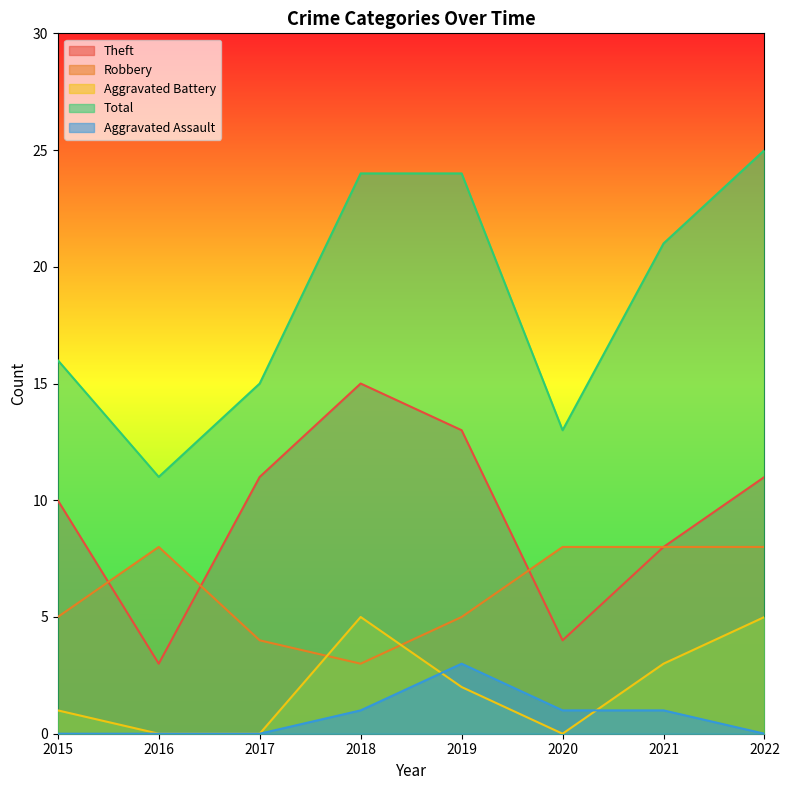

At which category does the chart reach its minimum across all series?

2016